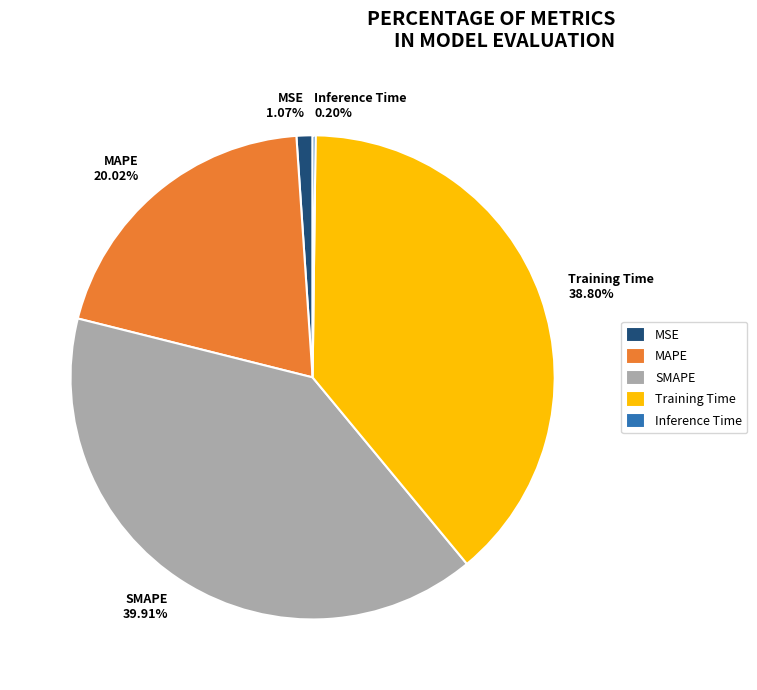

What is the largest slice in the pie chart?

SMAPE